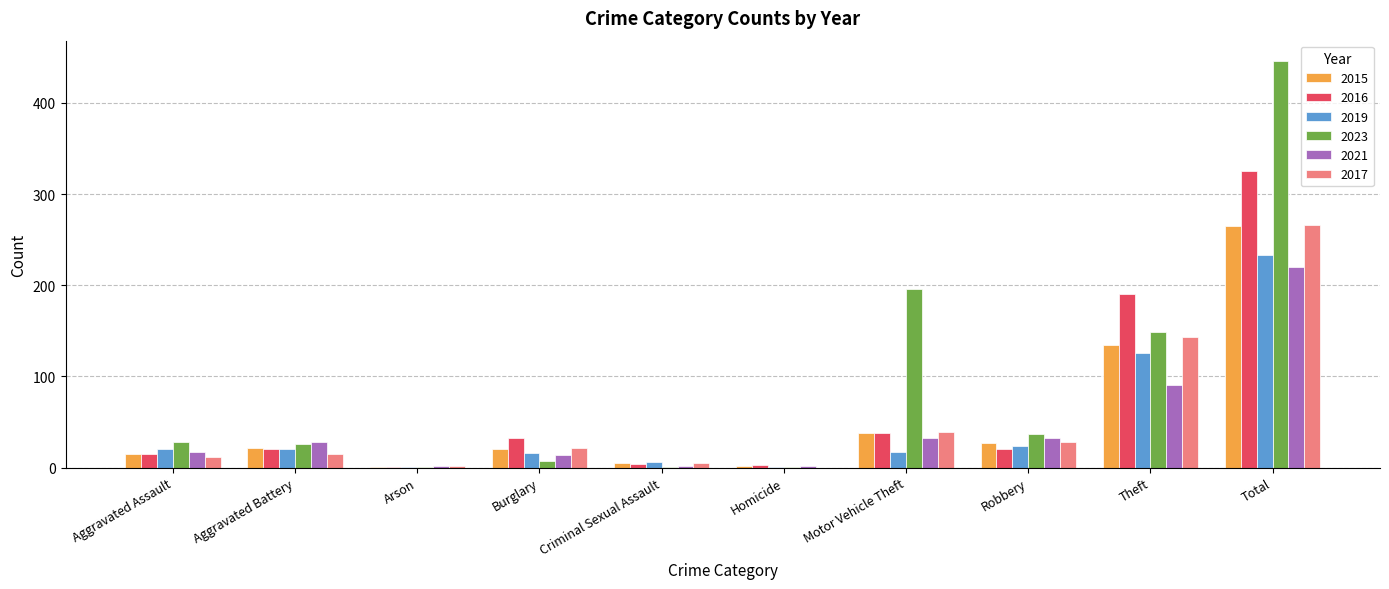

Which category has the highest value in the 2016 series?

Total